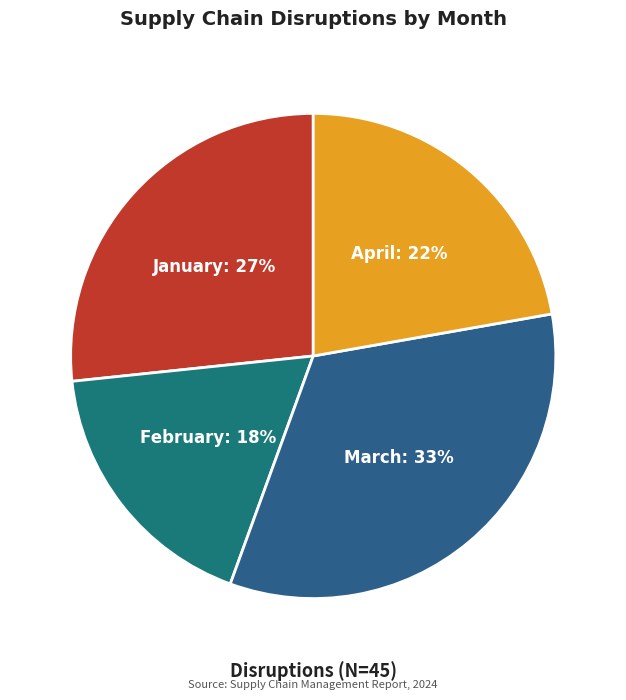

Count the number of slices in the pie.

4